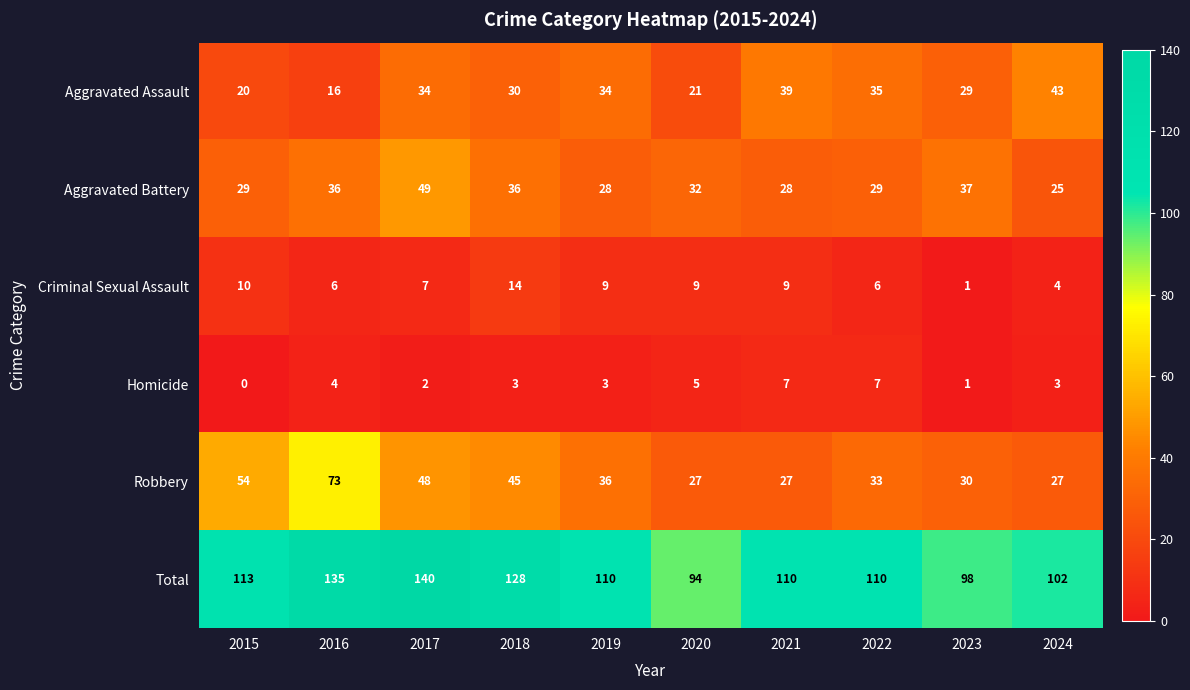

Is it true that Total equals 27 at 2019?

False